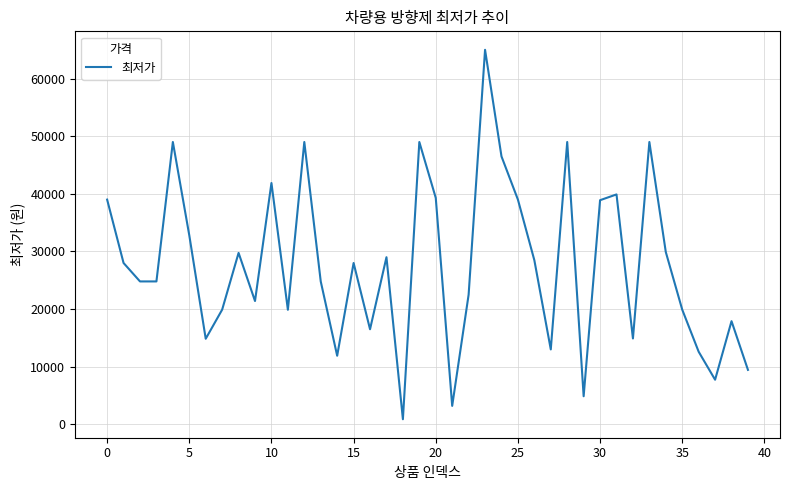

What is the greatest value displayed?

65000